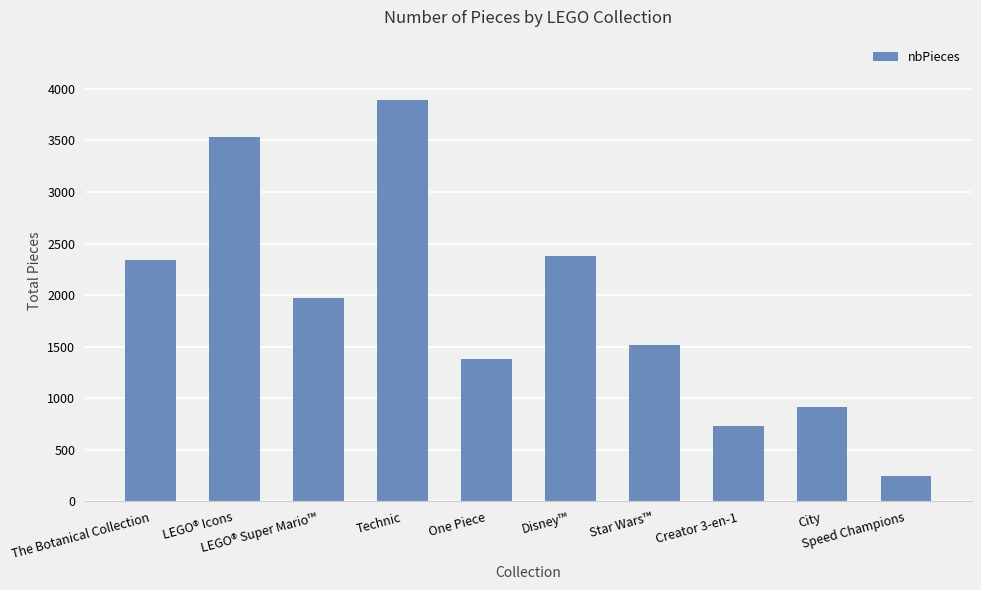

Rank the categories by value from highest to lowest.

Technic, LEGO® Icons, Disney™, The Botanical Collection, LEGO® Super Mario™, Star Wars™, One Piece, City, Creator 3-en-1, Speed Champions